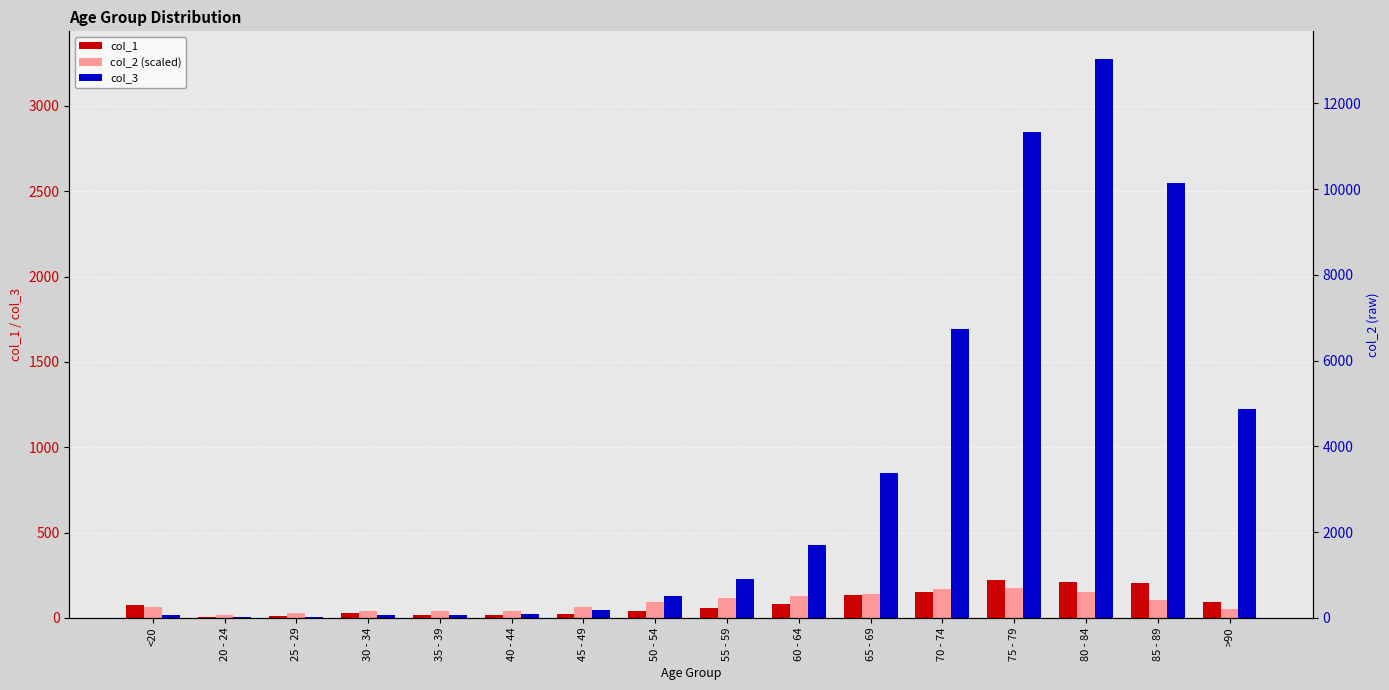

The col_3 series shows 17.2 at 45 - 49. True or false?

False